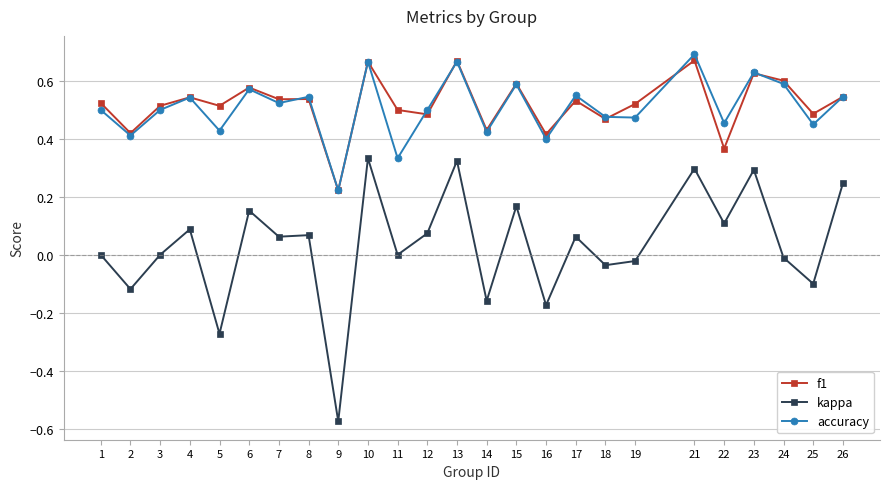

The value of f1 at 24 is 0.6. True or false?

True